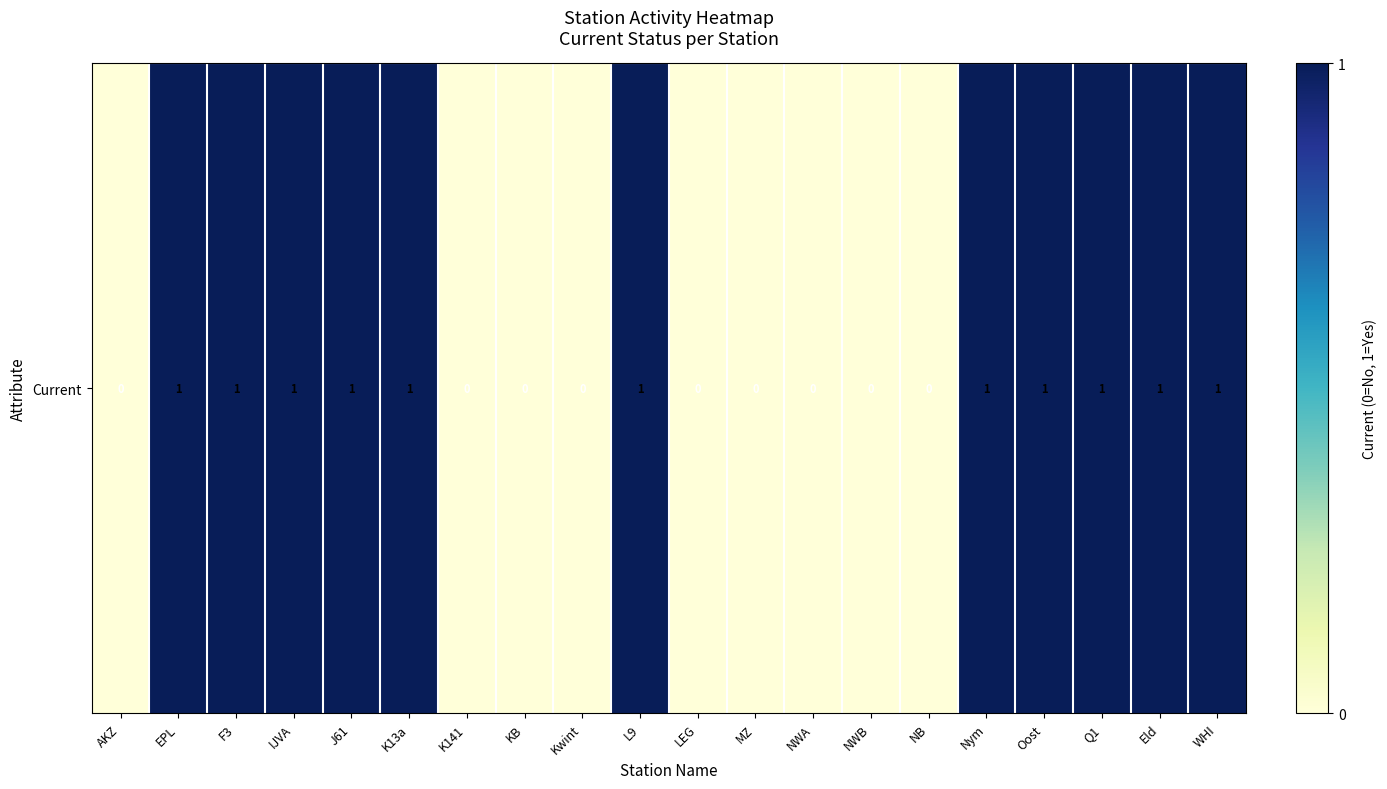

Reading left to right, transcribe all the data shown in this chart.

0	1	1	1	1	1	0	0	0	1	0	0	0	0	0	1	1	1	1	1